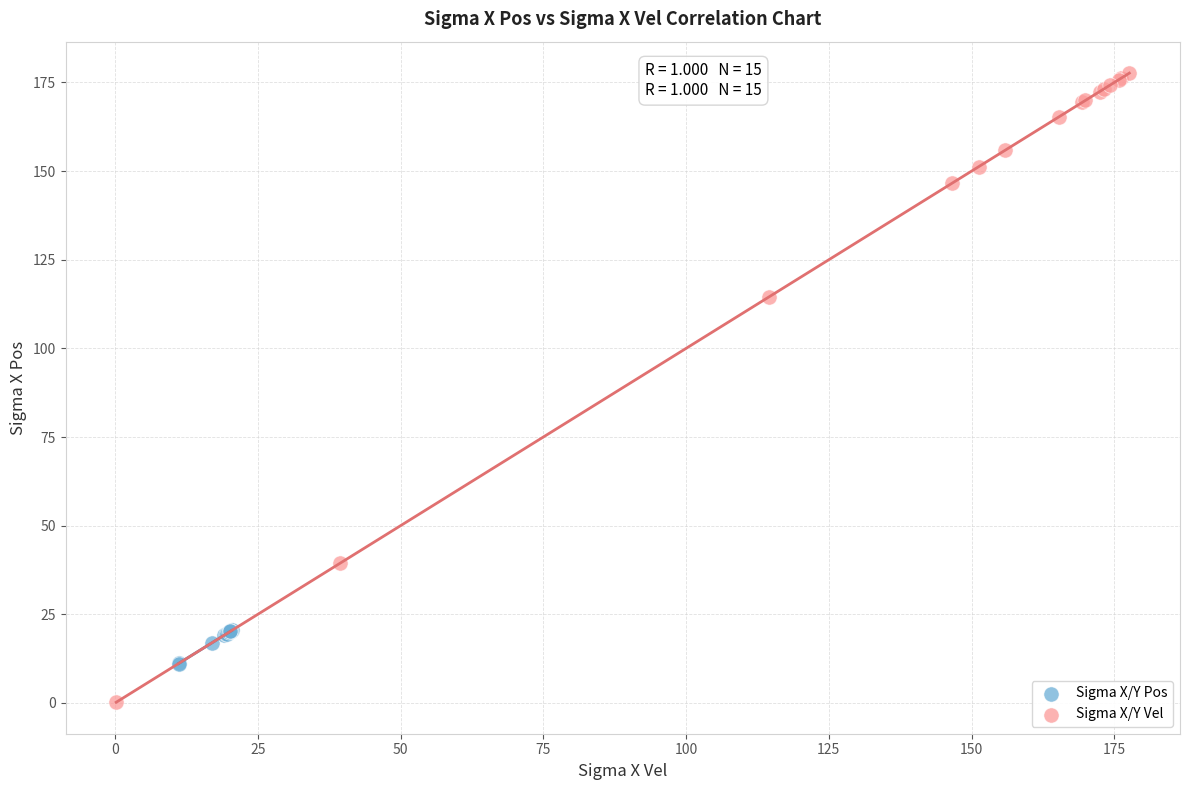

Which series has the widest spread of Y values?

Sigma X/Y Vel